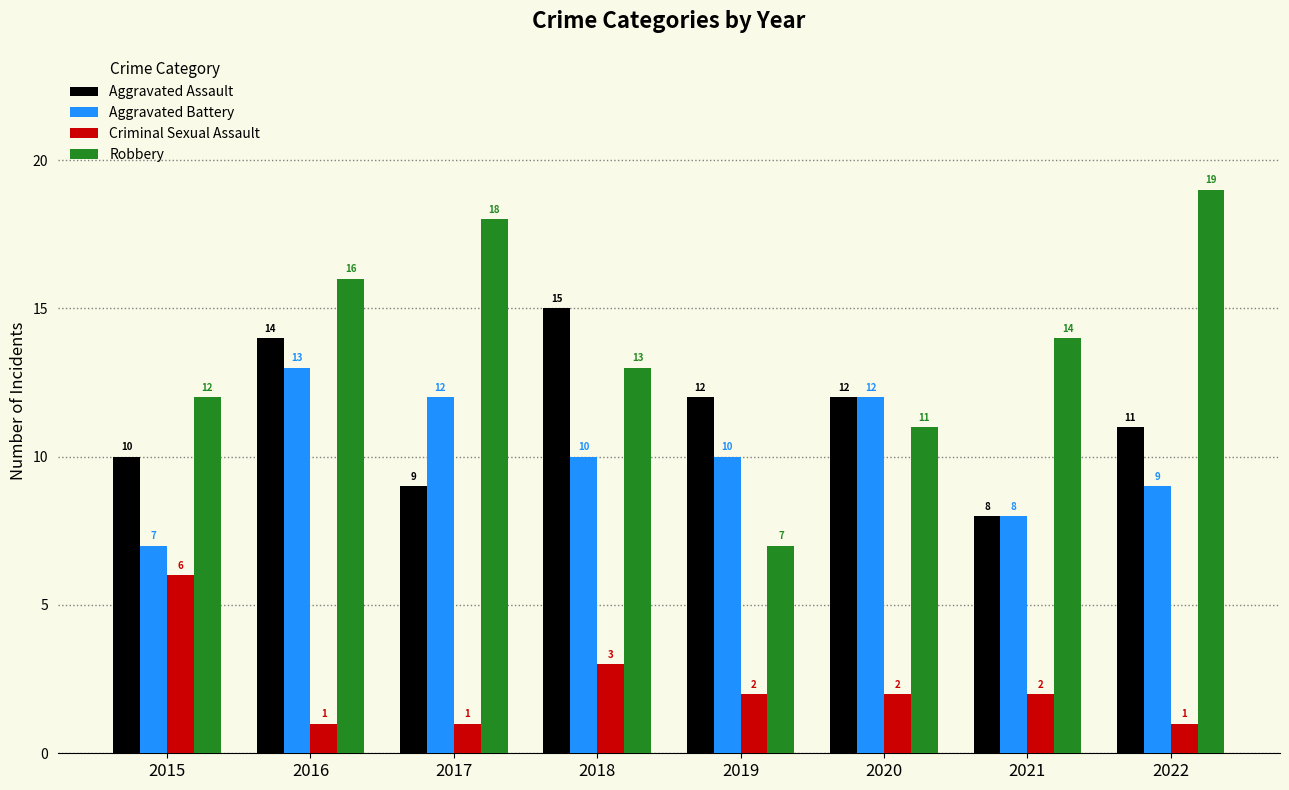

Count the Aggravated Assault values in the range 10 to 14.

5